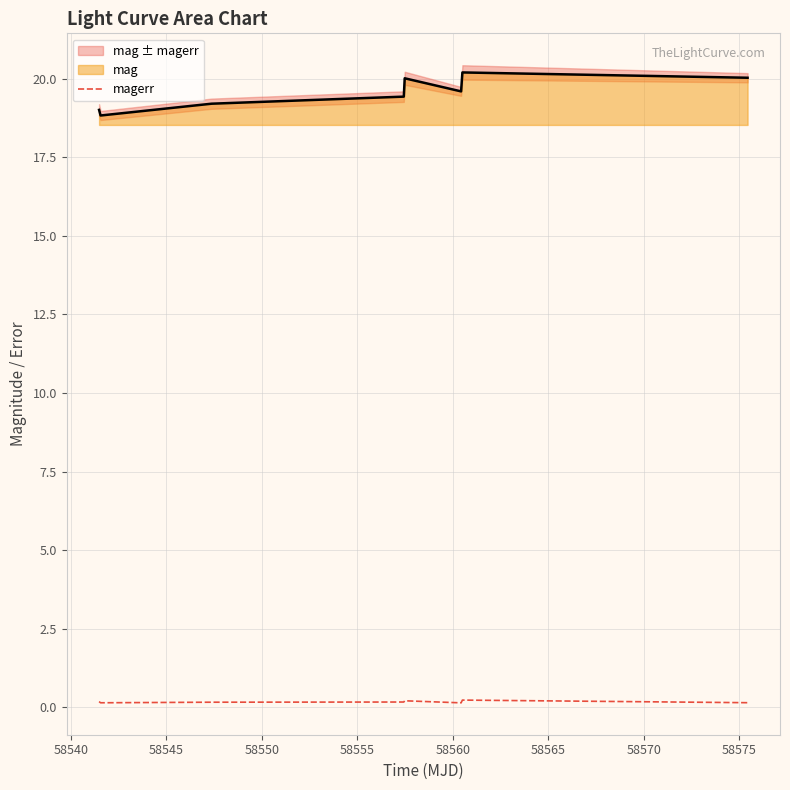

True or false: mag and magerr cross at least once.

False